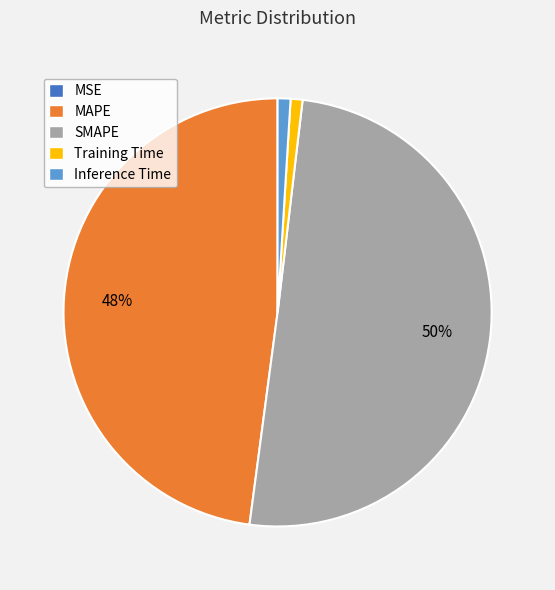

To the nearest percent, what percentage of the pie is Training Time?

1%